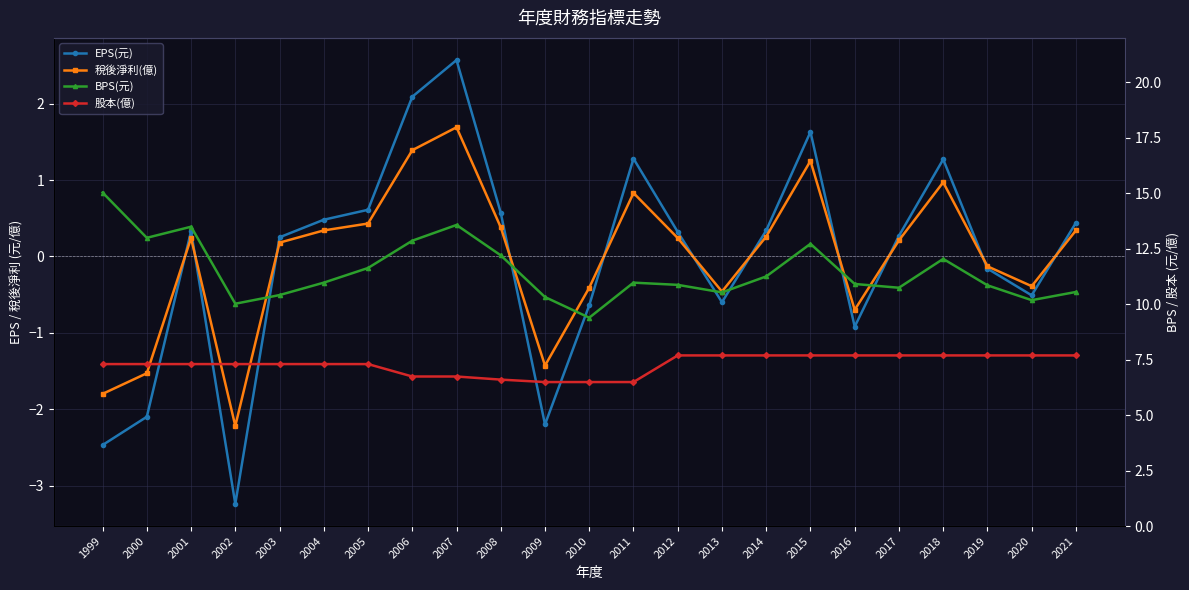

Reading left to right, list all the values displayed in this chart.

EPS(元): -2.5	-2.1	0.3	-3.2	0.2	0.5	0.6	2.1	2.6	0.6	-2.2	-0.6	1.3	0.3	-0.6	0.3	1.6	-0.9	0.3	1.3	-0.2	-0.5	0.4
稅後淨利(億): -1.8	-1.5	0.2	-2.2	0.2	0.3	0.4	1.4	1.7	0.4	-1.4	-0.4	0.8	0.2	-0.5	0.3	1.2	-0.7	0.2	1.0	-0.1	-0.4	0.3
BPS(元): 15.0	13.0	13.5	10.0	10.4	11.0	11.6	12.9	13.6	12.2	10.3	9.4	11.0	10.9	10.5	11.2	12.7	10.9	10.7	12.0	10.8	10.2	10.6
股本(億): 7.3	7.3	7.3	7.3	7.3	7.3	7.3	6.7	6.7	6.6	6.5	6.5	6.5	7.7	7.7	7.7	7.7	7.7	7.7	7.7	7.7	7.7	7.7